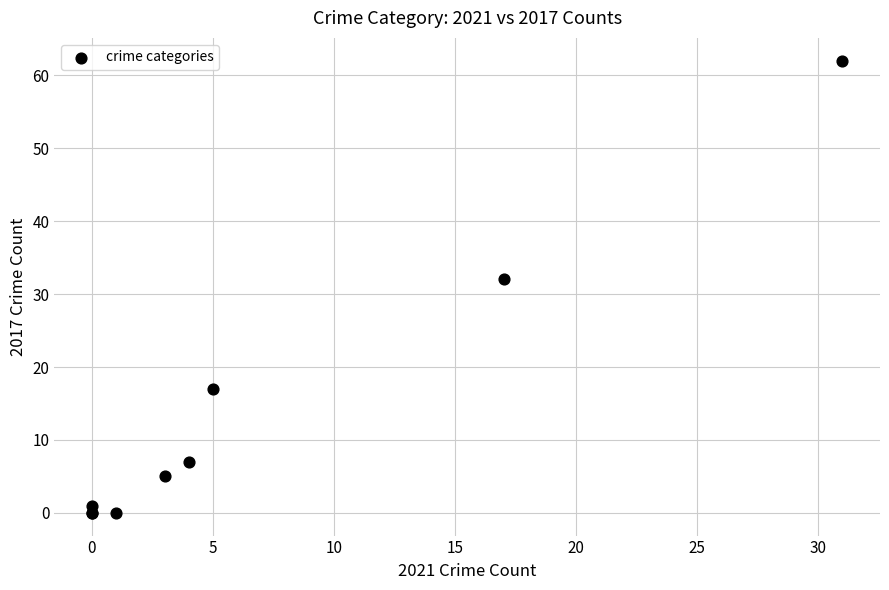

What Y value in the scatter plot is closest to 31?

32